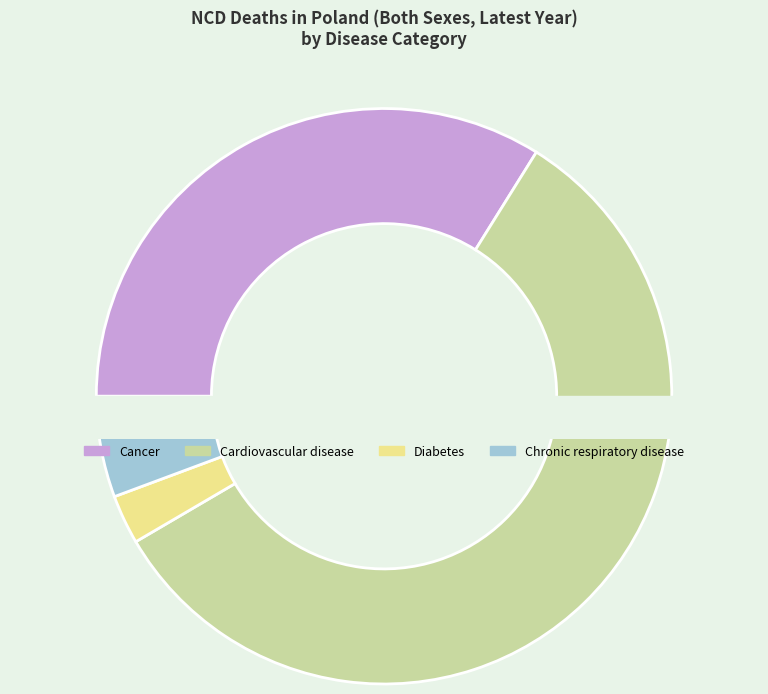

True or false: Cardiovascular disease accounts for 66% of the total.

False